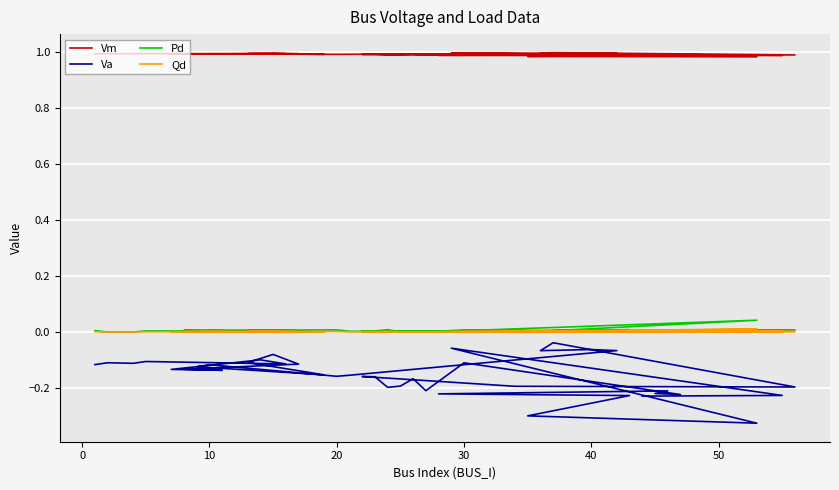

In Qd, how many points are higher than both neighbors (excluding endpoints)?

14